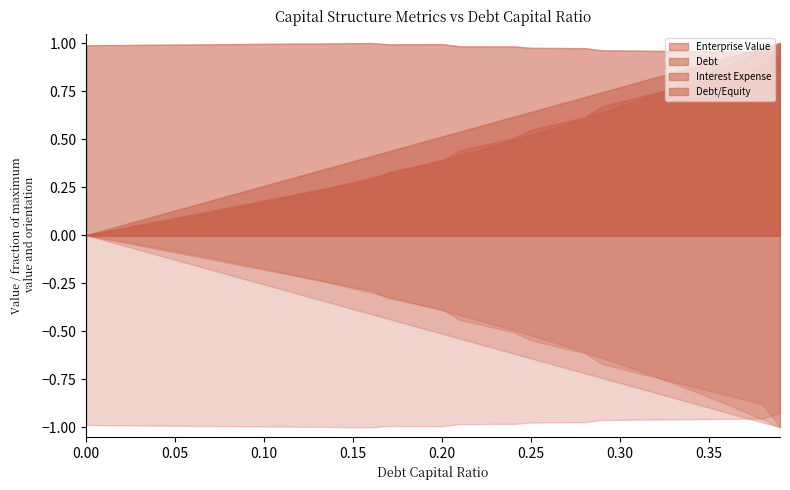

What is the spread (max minus min) of values at 0.35?

1.9